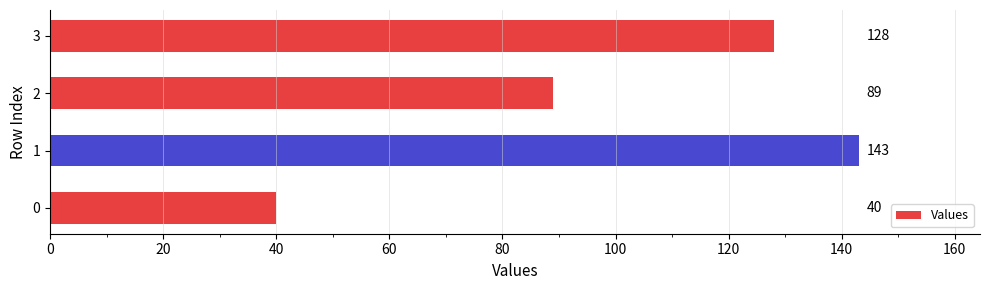

What value does the data have at 3, to the nearest 50?

150